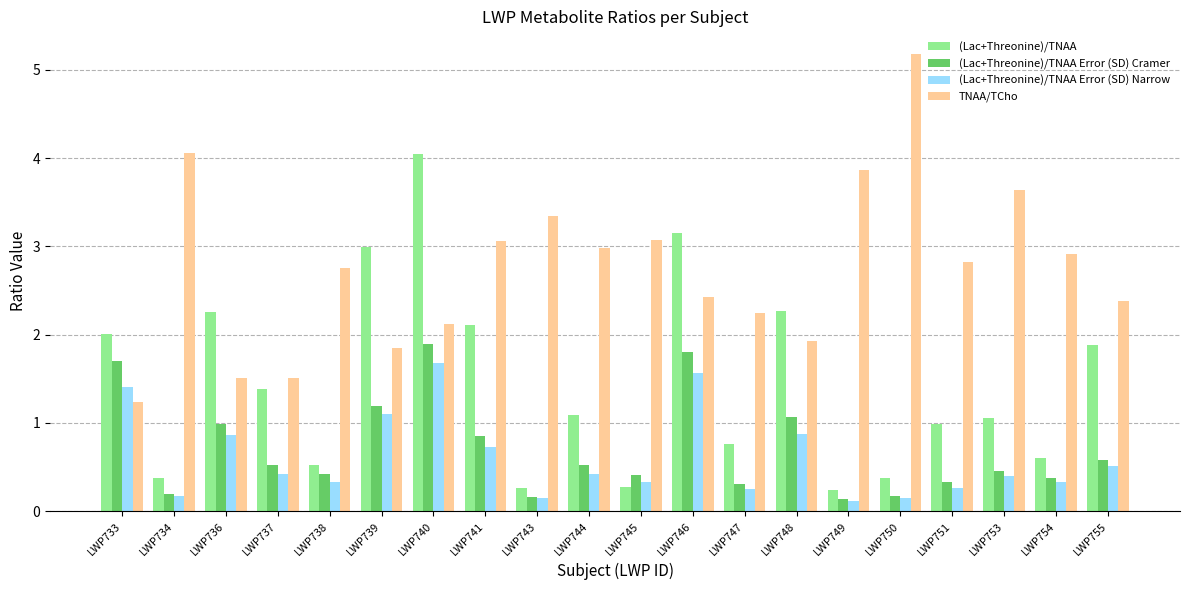

What is the maximum value shown in the chart?

5.2